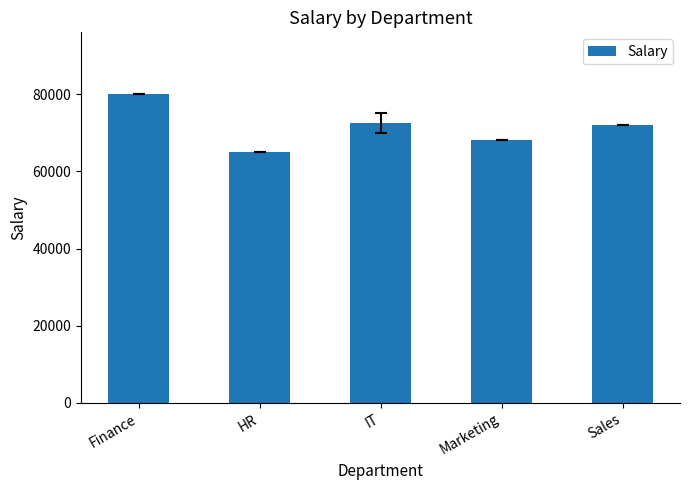

What is the approximate value at Finance, to the nearest 50?

80000